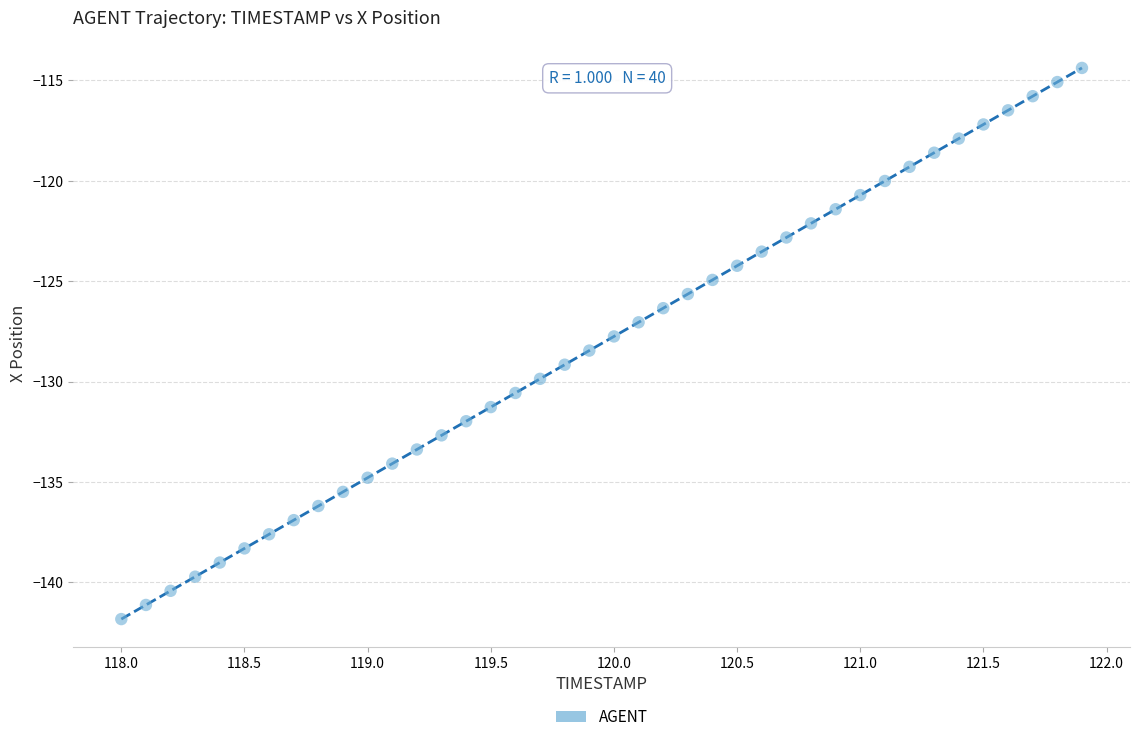

What is the range of Y values (max minus min)?

27.5